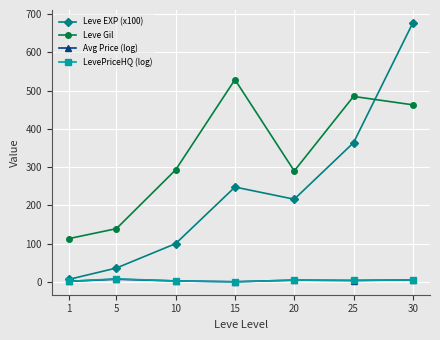

Is it true that Leve Gil equals 280.8 at 15?

False